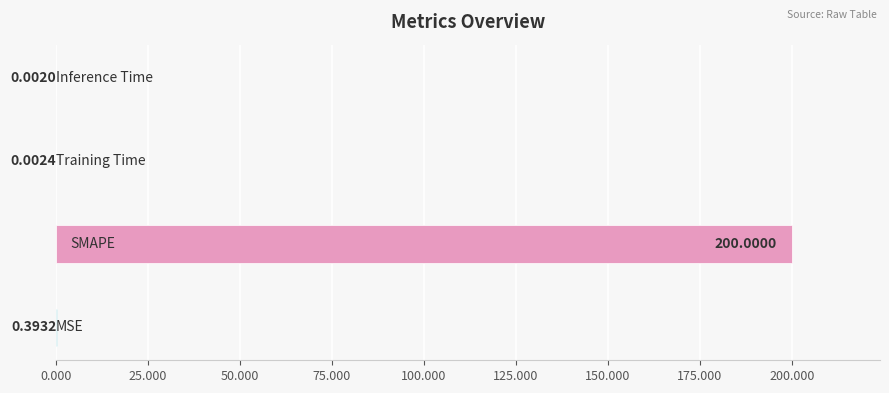

What is the sum of all values?

200.4